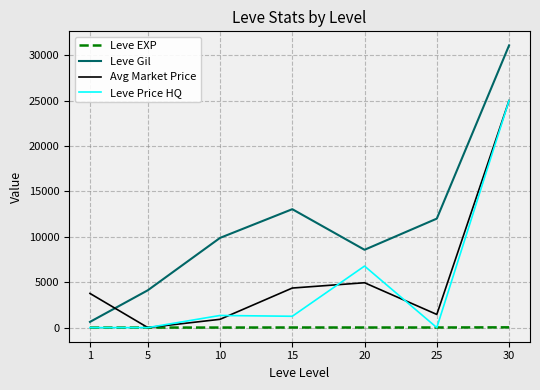

What is the greatest value displayed?

31070